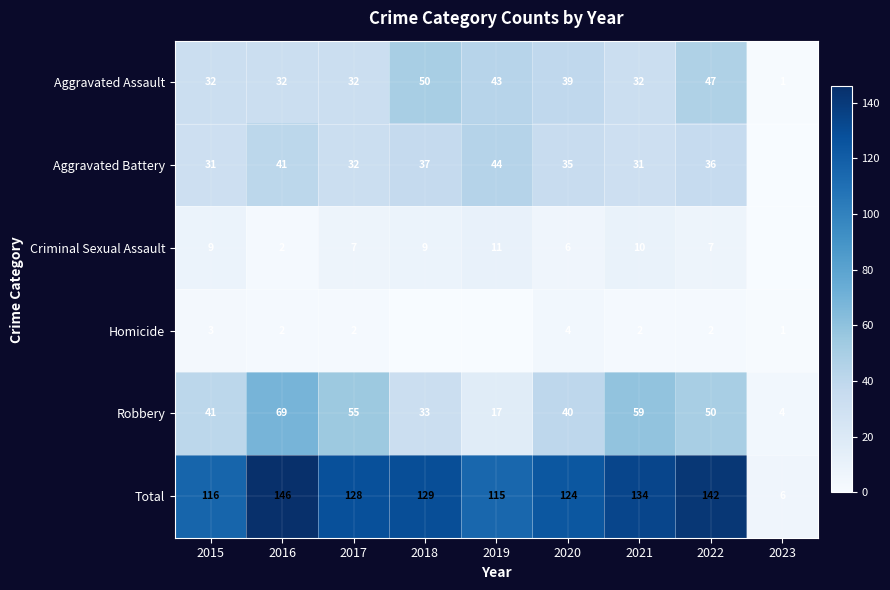

Between 2021 and 2015, which is larger?

2021